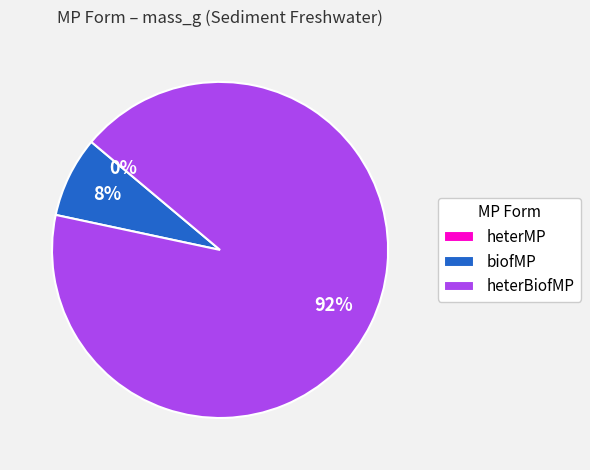

Which category has the biggest portion of the pie?

heterBiofMP